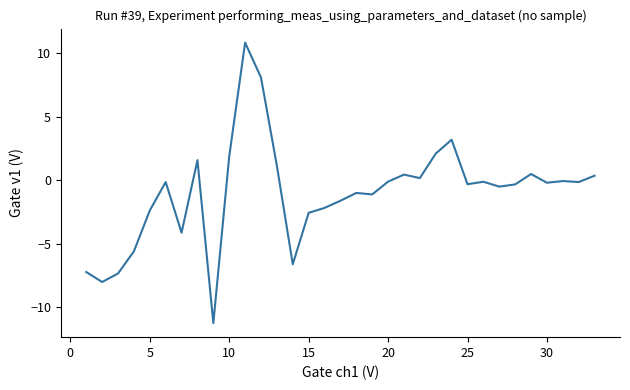

What is the difference between the maximum and minimum values?

22.1